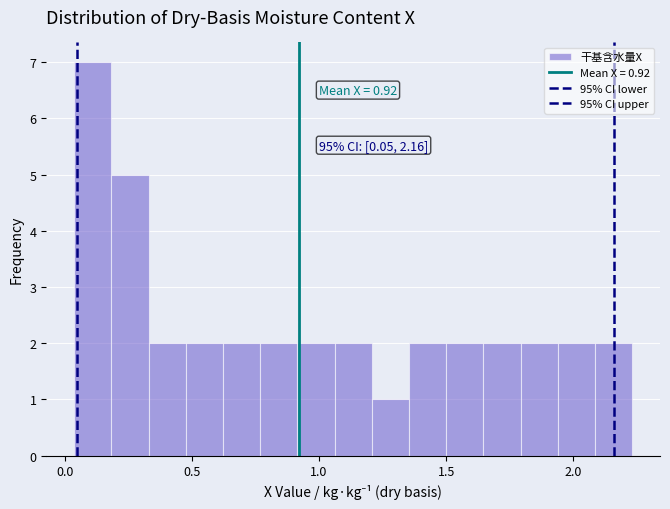

Read against the x-axis, roughly where is the centre of the tallest bar?

0.10